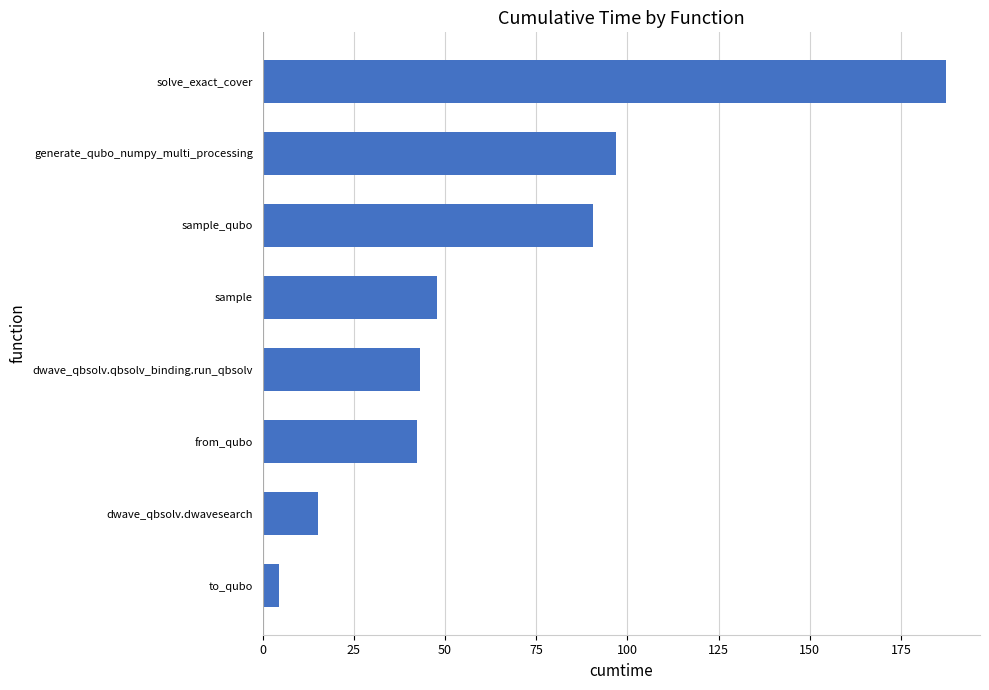

Which has a higher value, dwave_qbsolv.dwavesearch or generate_qubo_numpy_multi_processing?

generate_qubo_numpy_multi_processing